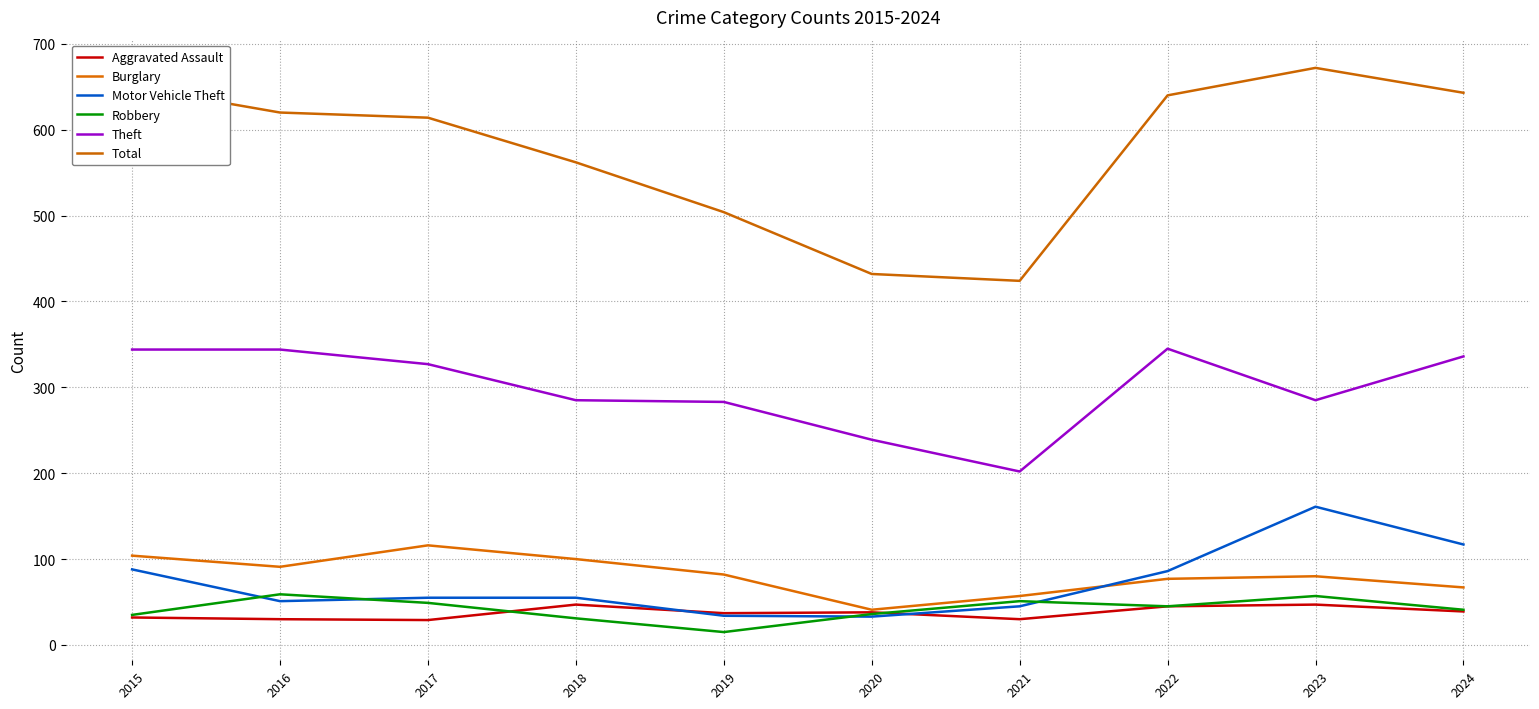

What is the lowest value of the Theft series?

202